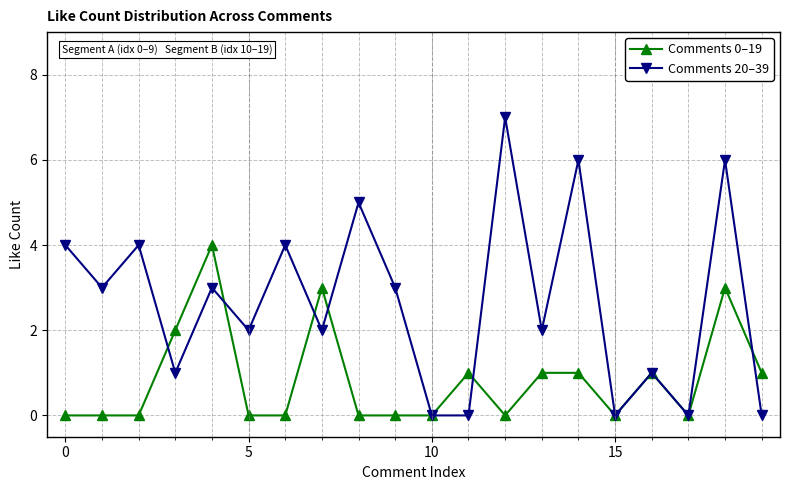

True or false: Comments 0–19 has more than 0 points higher than both neighbors.

True